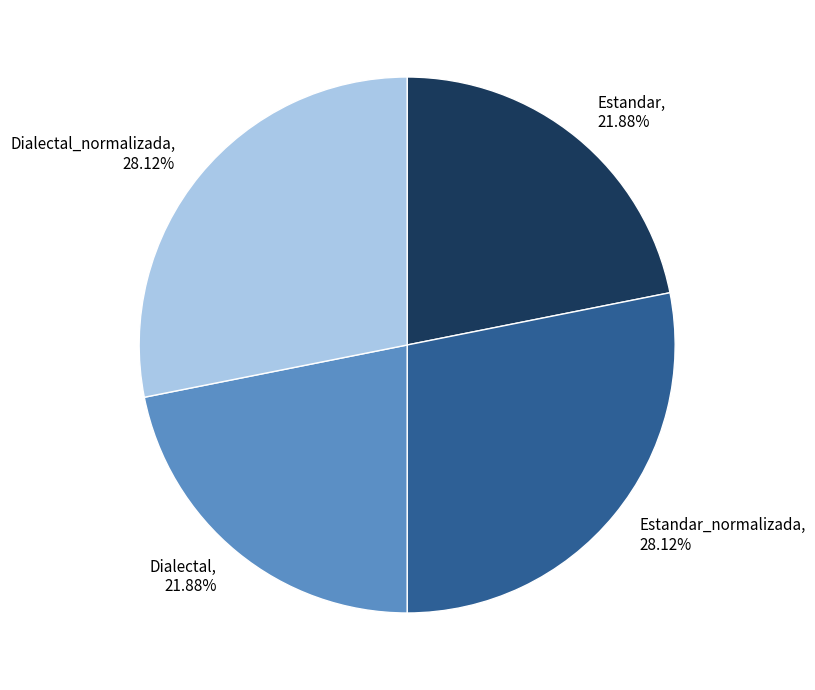

Combined, do Dialectal, 21.88% and Estandar, 21.88% account for over 50%?

No